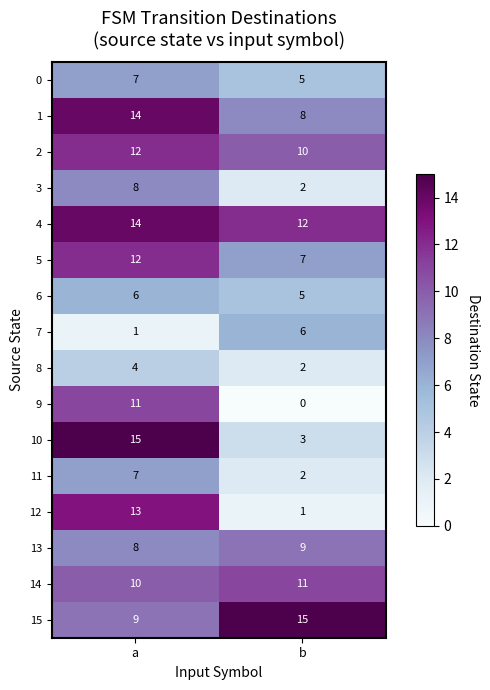

What is the difference between the 1 values at a and b?

6